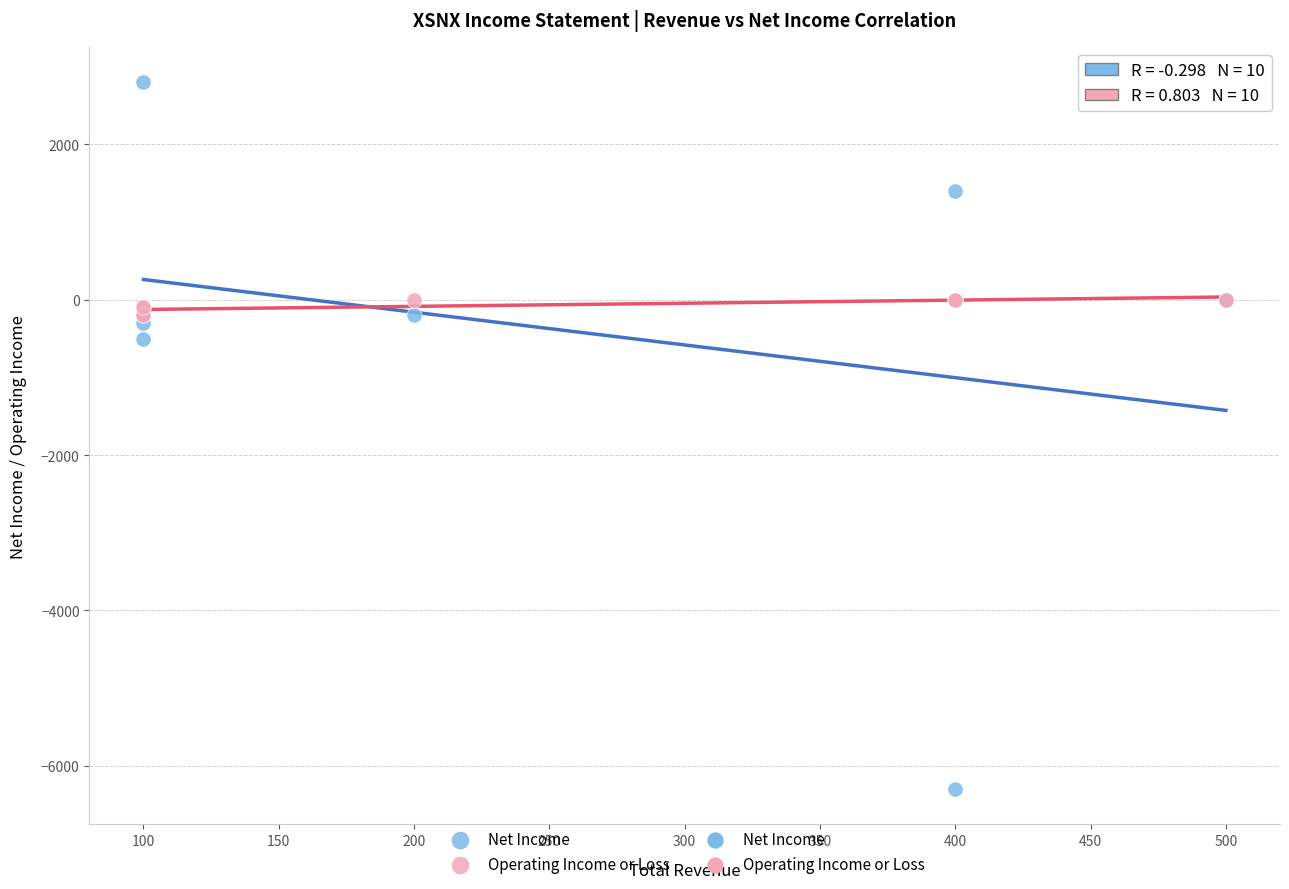

Which series reaches the maximum Y coordinate?

Net Income